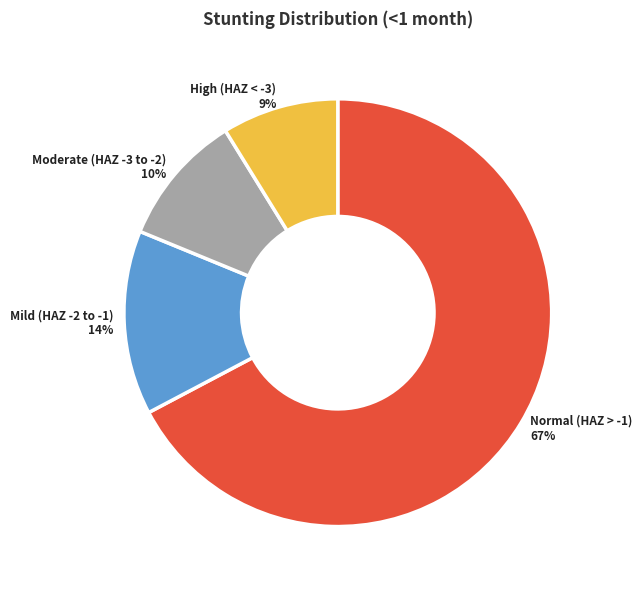

Does any single category account for the majority?

Yes